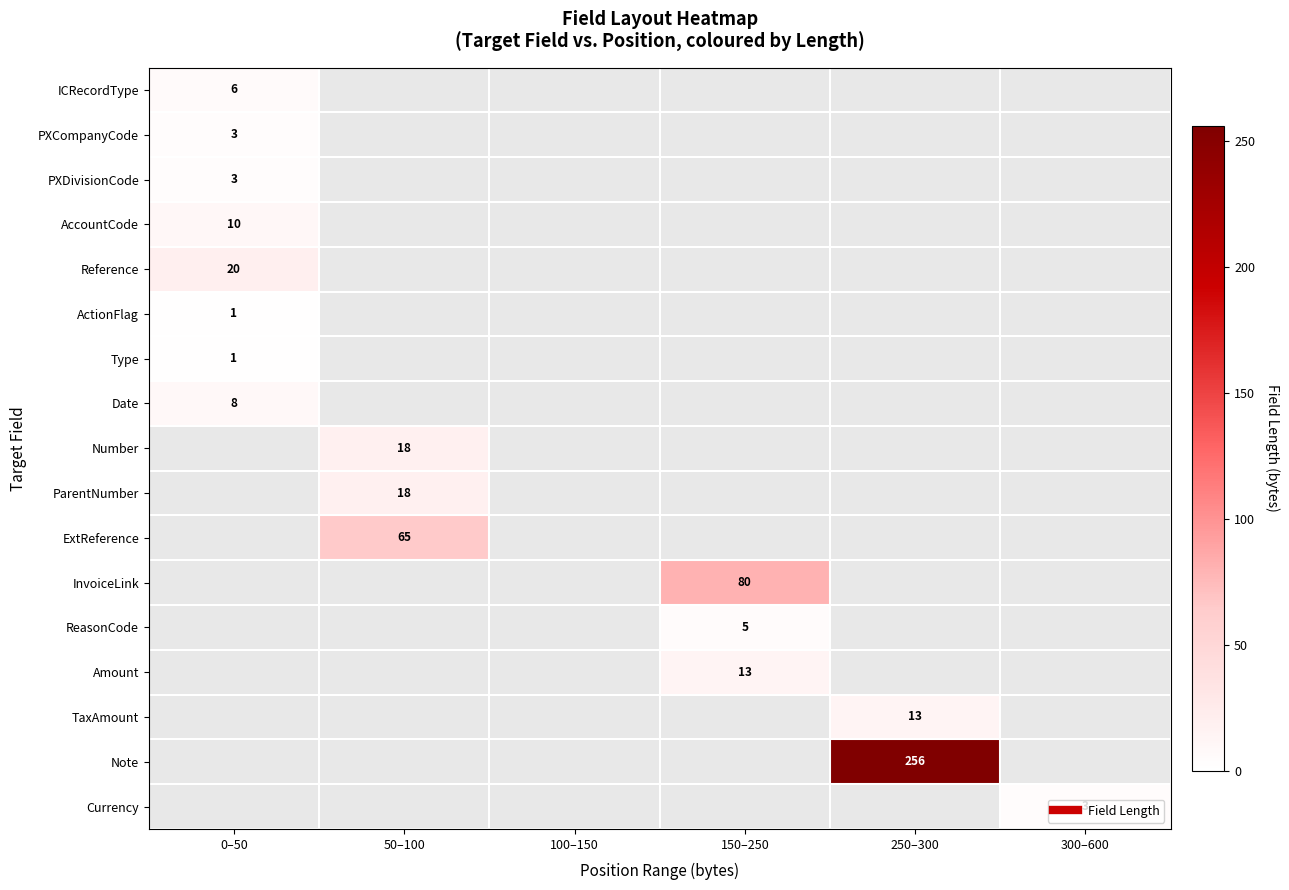

Which category has the highest value across all series?

250–300